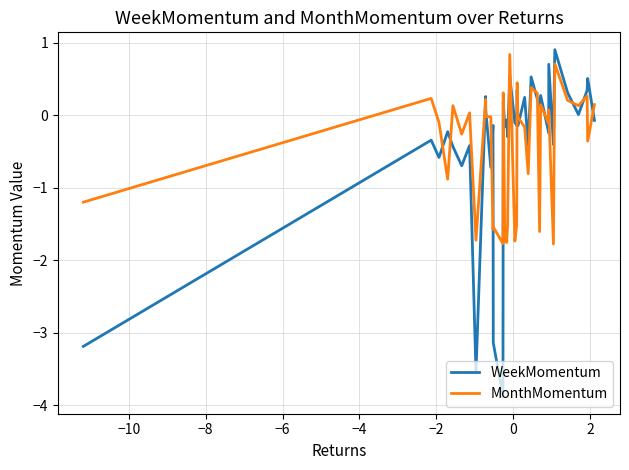

True or false: WeekMomentum has more than 1 points higher than both neighbors.

True